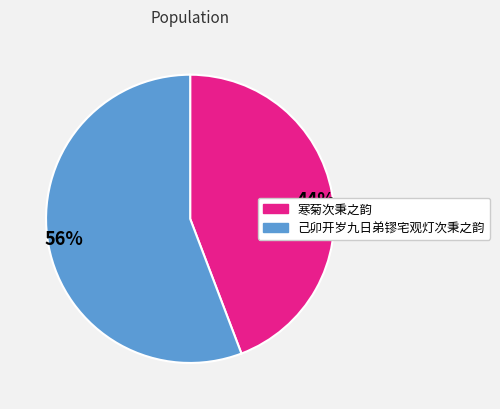

Rank the categories by value from lowest to highest.

寒菊次秉之韵, 己卯开岁九日弟镠宅观灯次秉之韵